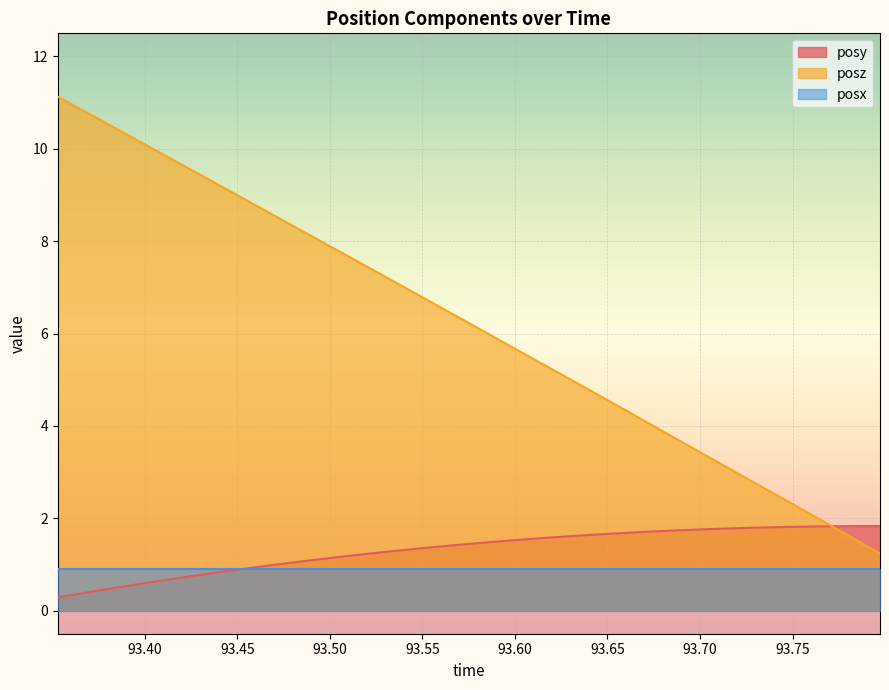

What is the smallest value displayed?

0.3